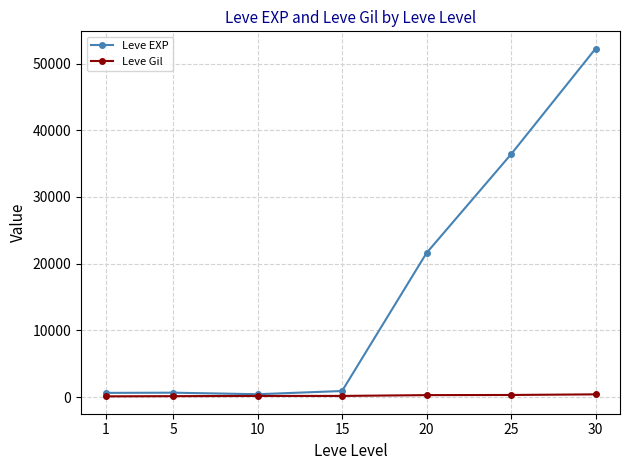

What is the total value across all series at 20?

21895